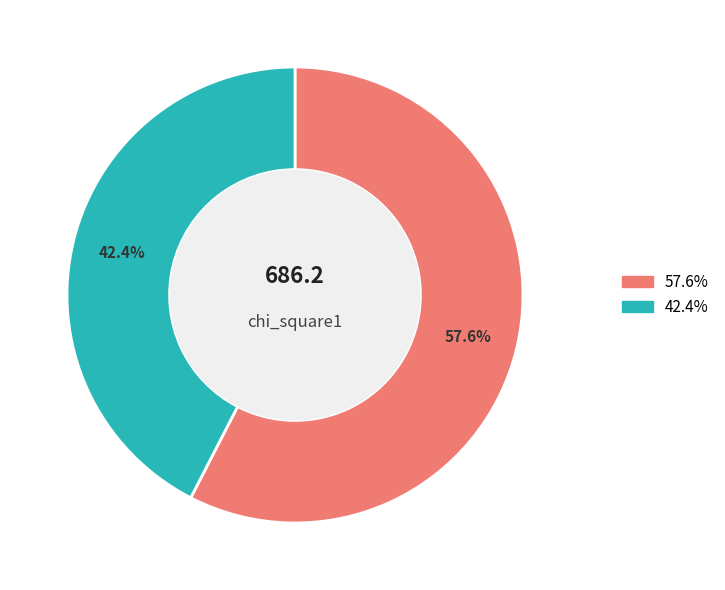

Is there a majority slice in this chart?

Yes